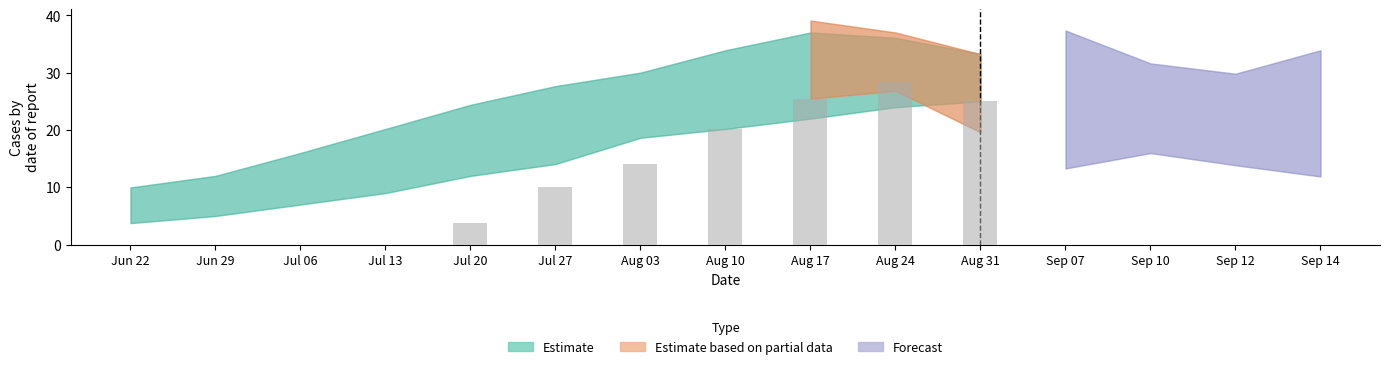

Does the chart contain any negative values?

No